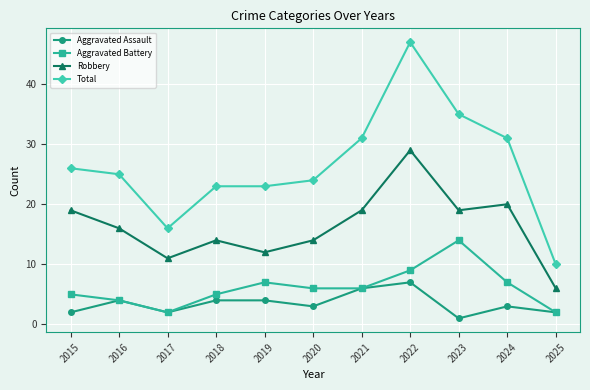

What is the difference between the highest and lowest values at 2021?

25